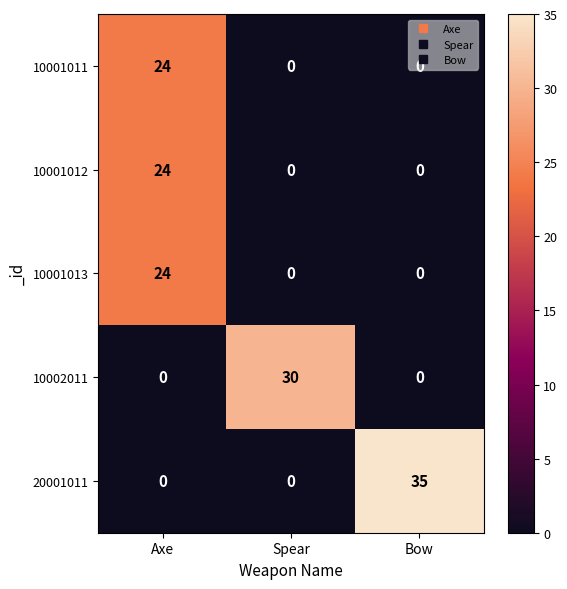

At which category is the sum across all series the highest?

Axe